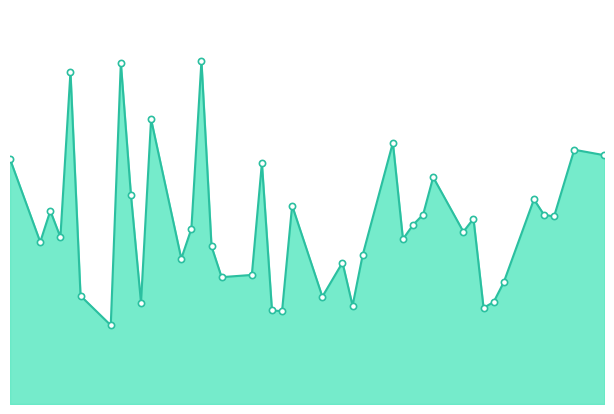

Does the chart have visible grid lines?

No